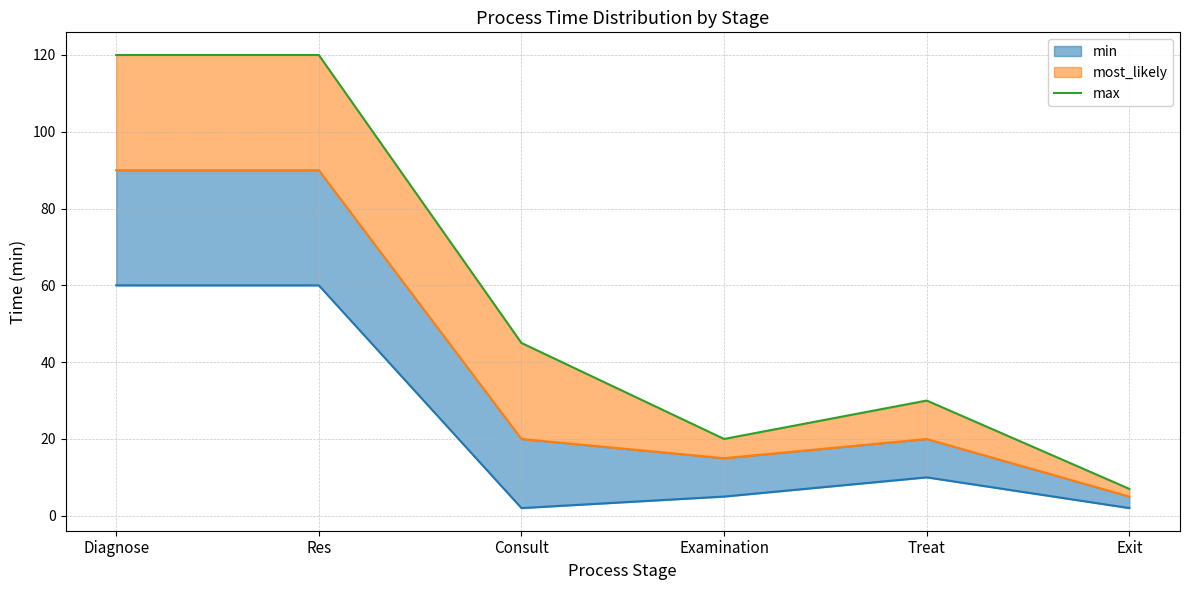

Reading right to left, extract all data points from this chart.

7	30	20	45	120	120